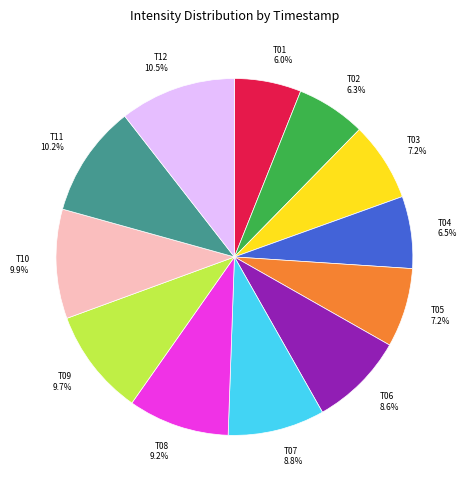

Does T07 represent more than half of the total?

No